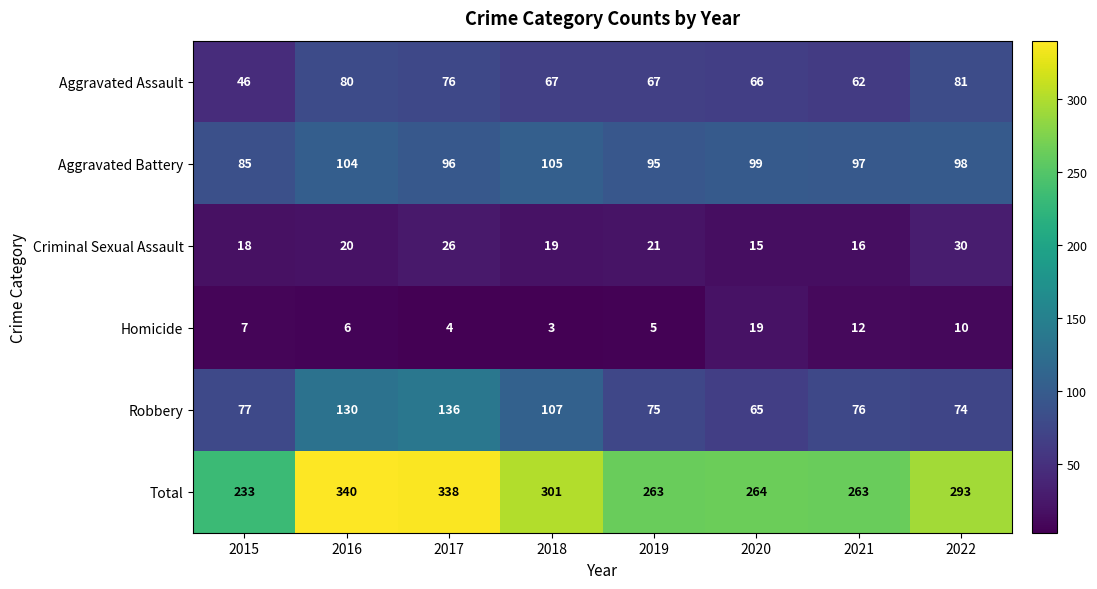

Where is Robbery nearest to the value 100?

2018